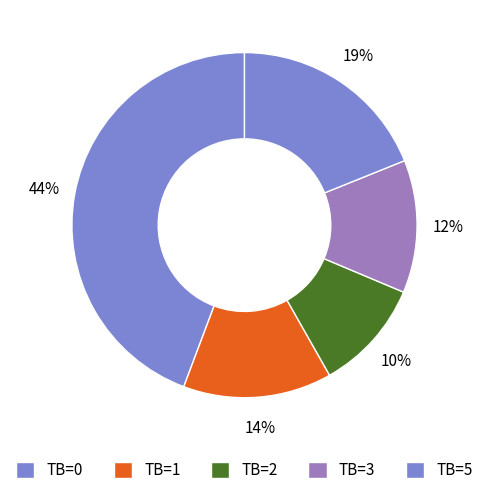

Is there any slice that represents more than half of the pie?

No